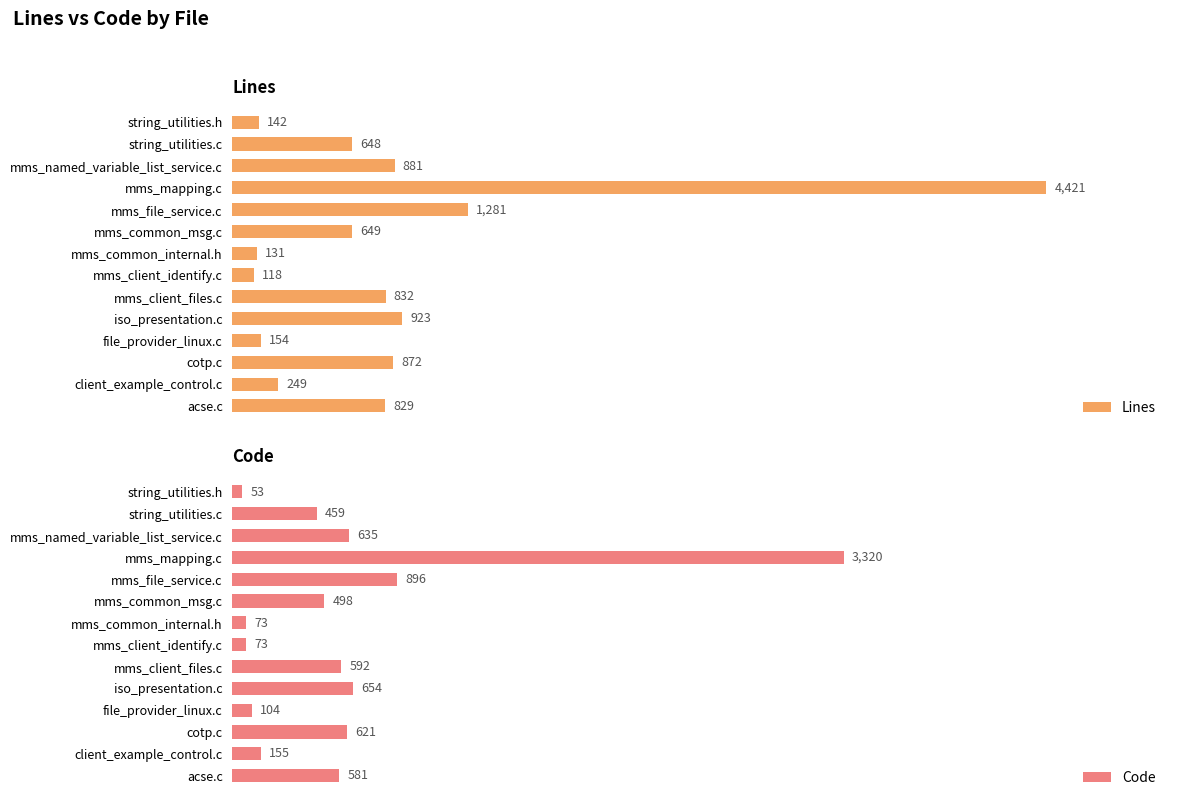

Which series has the largest total across all categories?

Lines